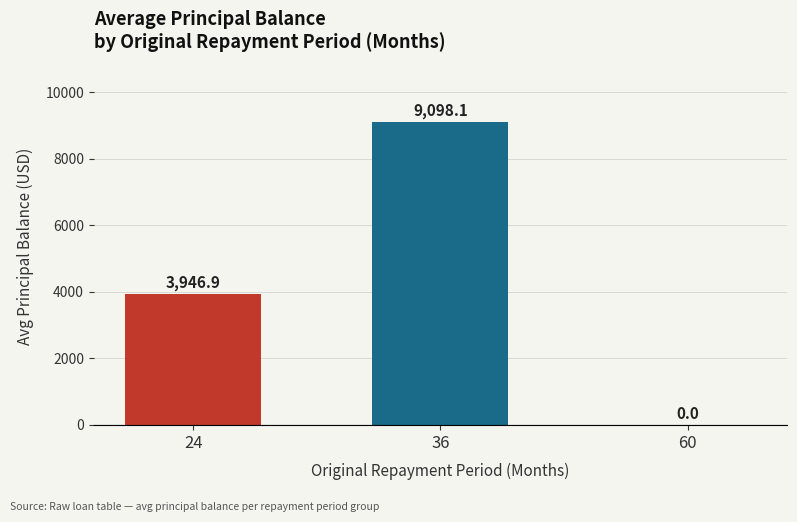

Count the number of values greater than 3946.

2